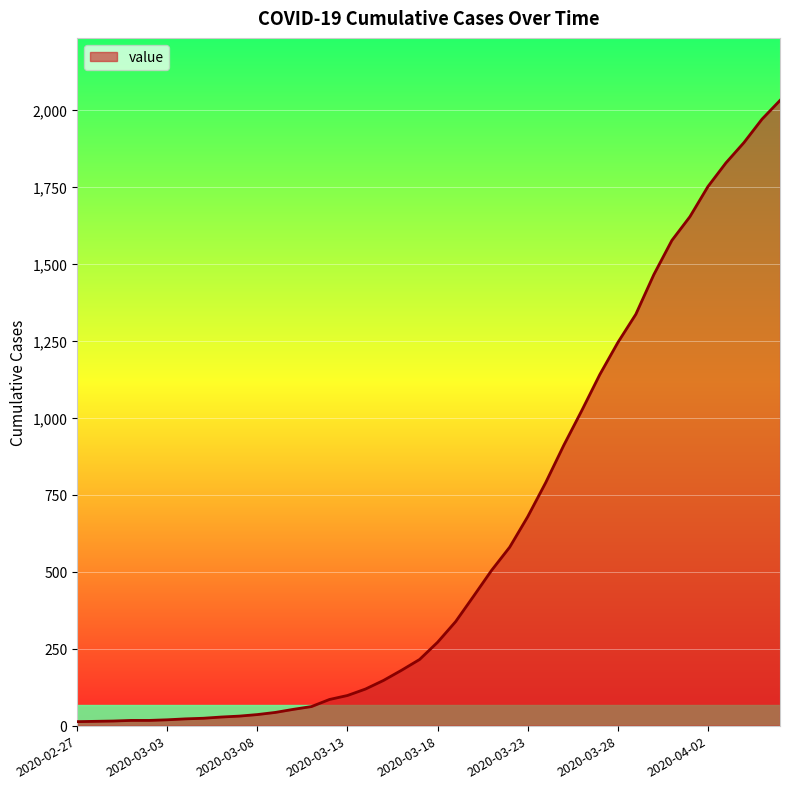

What is the value of the 5th point from the left?

17